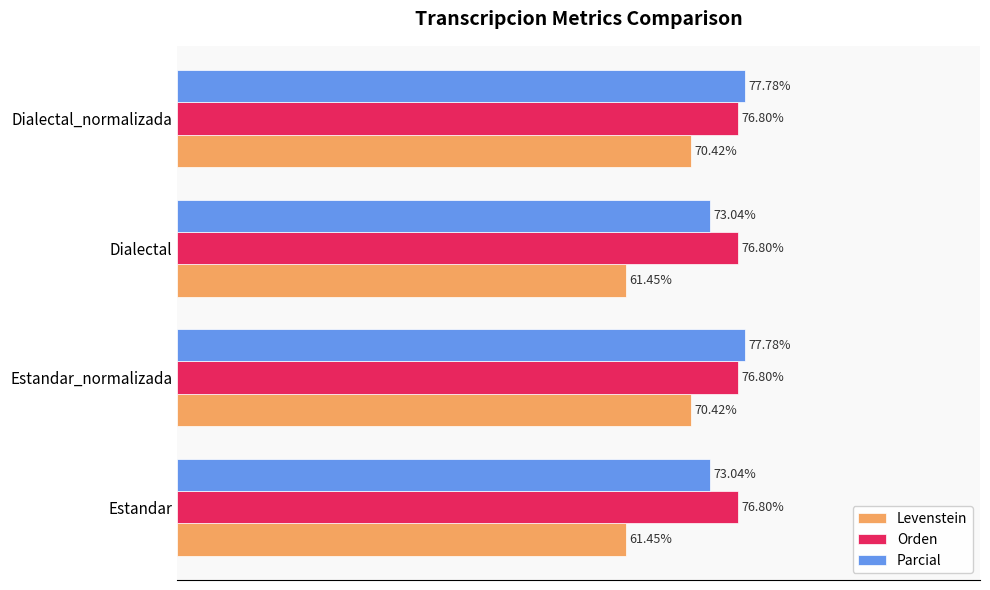

Which series has the largest total across all categories?

Orden